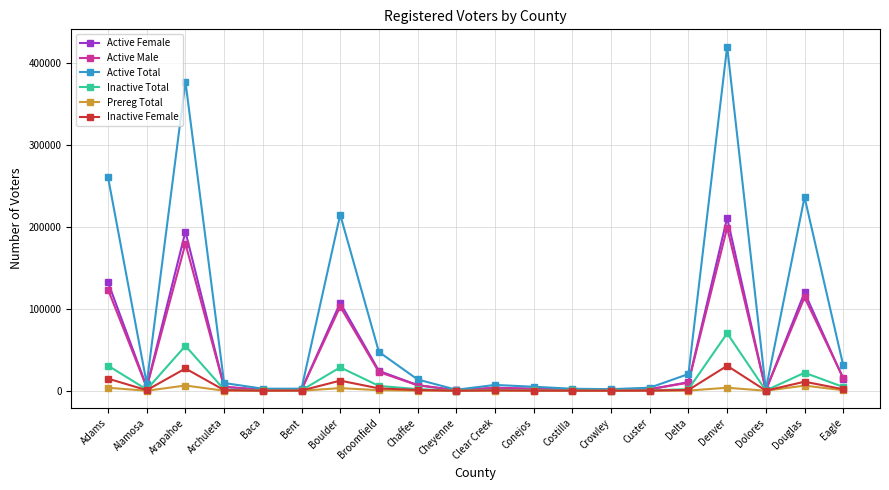

What is the difference between the second highest and second lowest values in the Active Total series?

375871